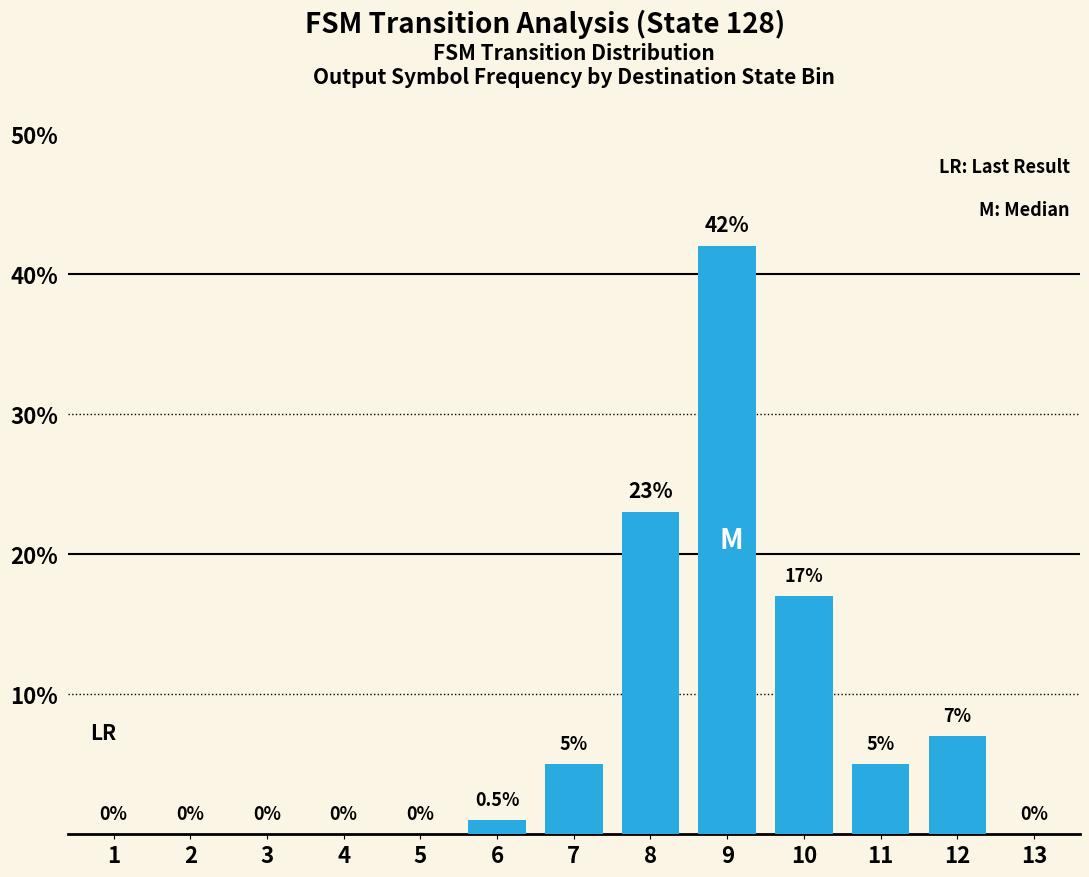

Is it true that the value at 13 is 0?

True